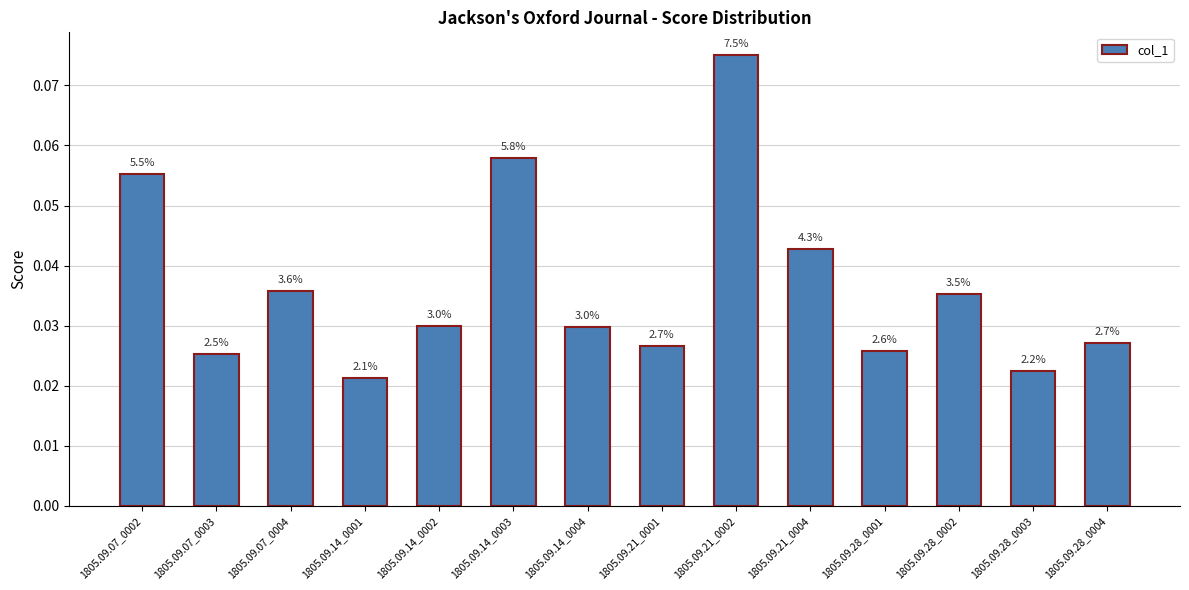

What is the value of the 9th bar from the left?

0.1